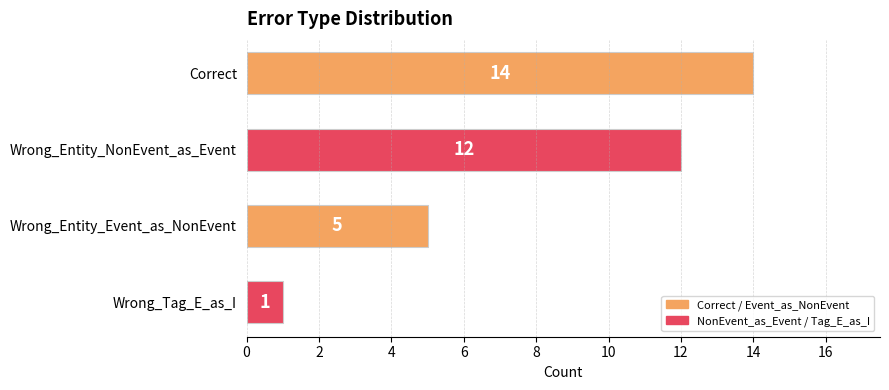

What is the difference between the values at Wrong_Entity_Event_as_NonEvent and Correct?

9